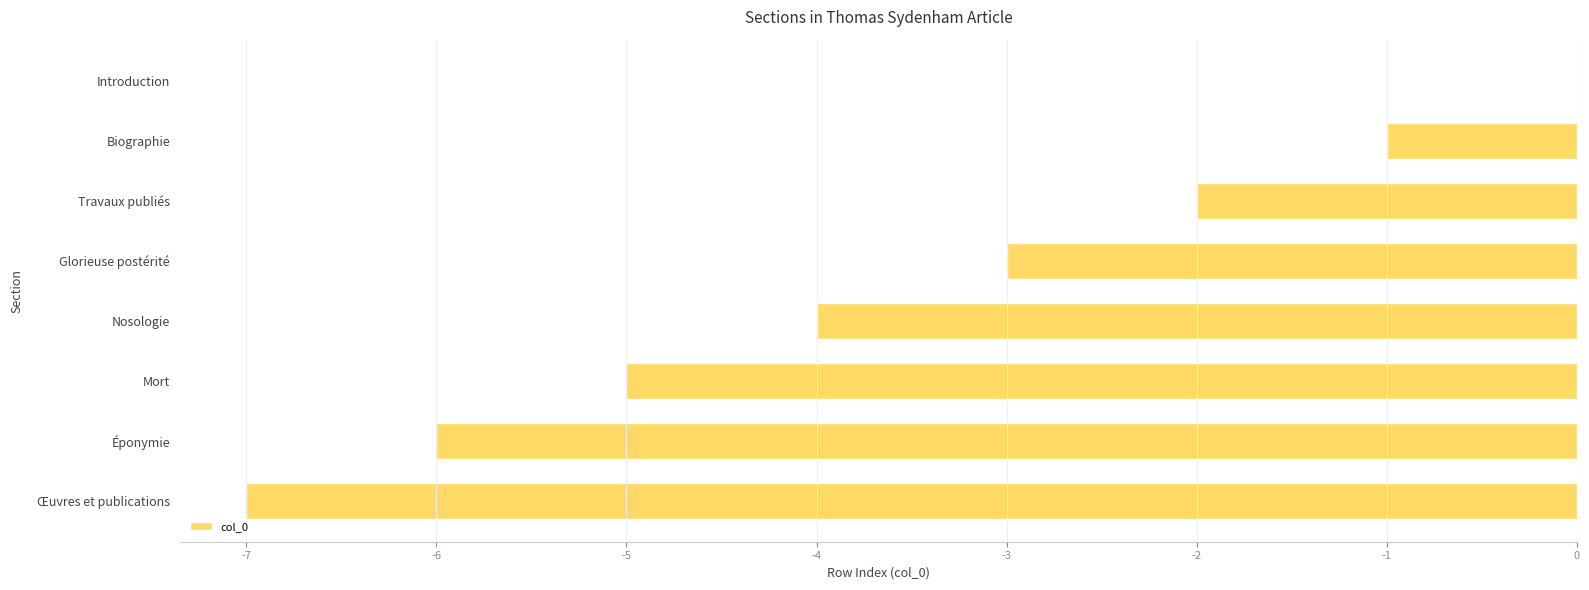

What is the sum of the values at Éponymie and Mort?

-11